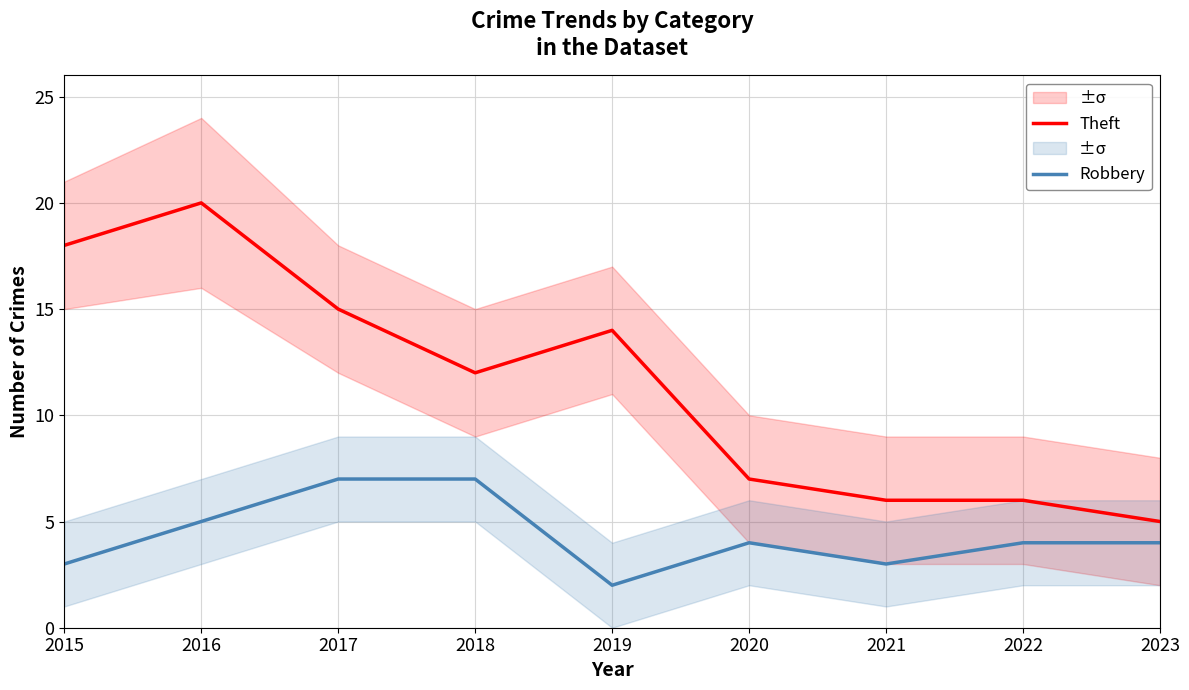

What is the minimum value for Theft?

5